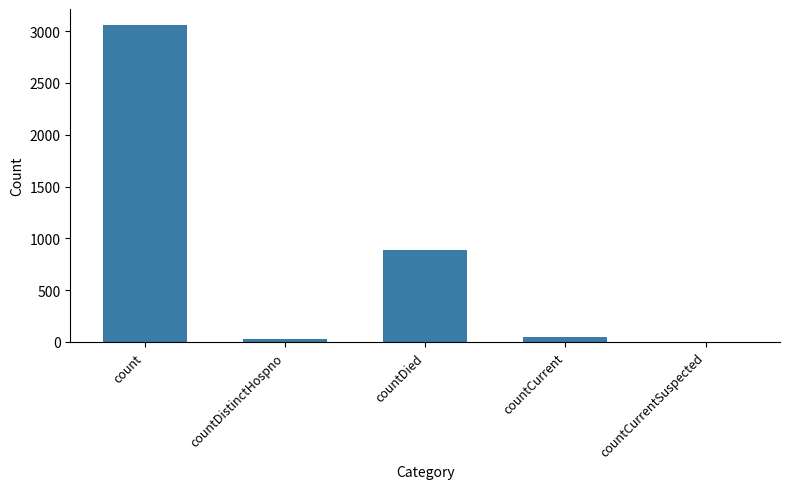

Where is the data nearest to the value 1530?

countDied